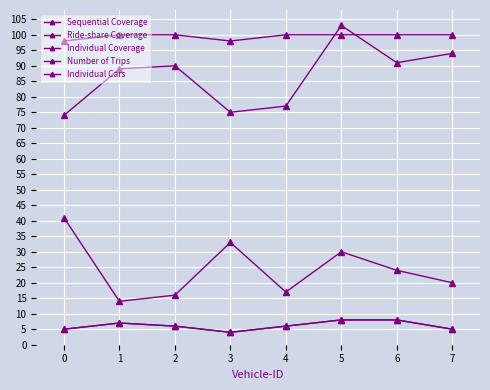

The Individual Coverage series shows 24 at 6. True or false?

True